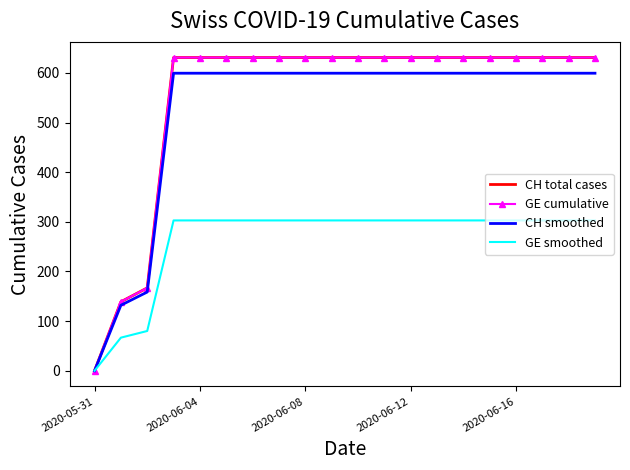

Reading left to right, what are all the values shown in this chart?

CH total cases: 0.0	139.0	167.0	631.0	631.0	631.0	631.0	631.0	631.0	631.0	631.0	631.0	631.0	631.0	631.0	631.0	631.0	631.0	631.0	631.0
GE cumulative: 0.0	139.0	167.0	631.0	631.0	631.0	631.0	631.0	631.0	631.0	631.0	631.0	631.0	631.0	631.0	631.0	631.0	631.0	631.0	631.0
CH smoothed: 0.0	132.0	158.7	599.4	599.4	599.4	599.4	599.4	599.4	599.4	599.4	599.4	599.4	599.4	599.4	599.4	599.4	599.4	599.4	599.4
GE smoothed: 0.0	66.7	80.2	302.9	302.9	302.9	302.9	302.9	302.9	302.9	302.9	302.9	302.9	302.9	302.9	302.9	302.9	302.9	302.9	302.9